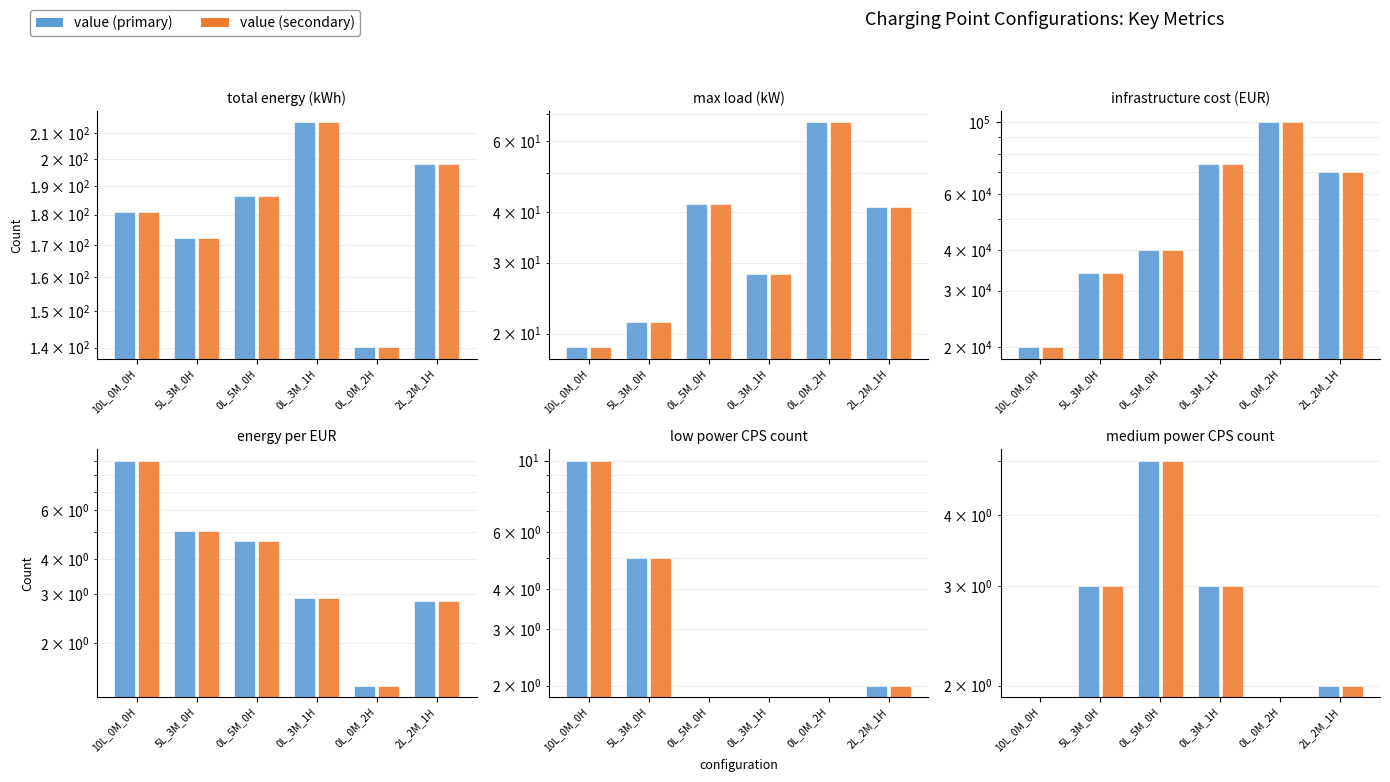

Between 5L_3M_0H and 0L_5M_0H, which series saw the biggest shift?

infrastructure_cost_eur